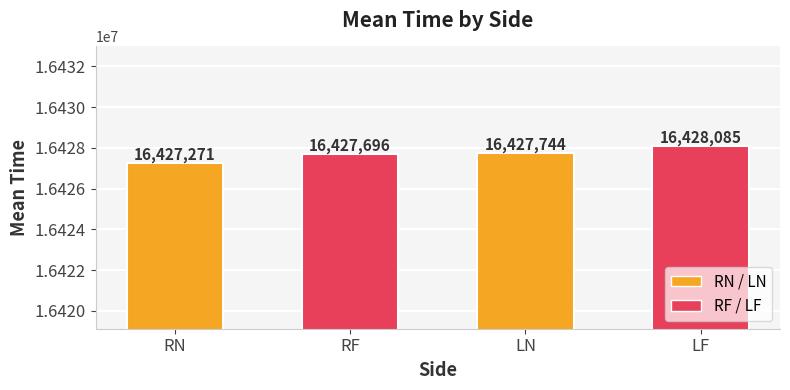

Which category has the highest value across all series?

LF